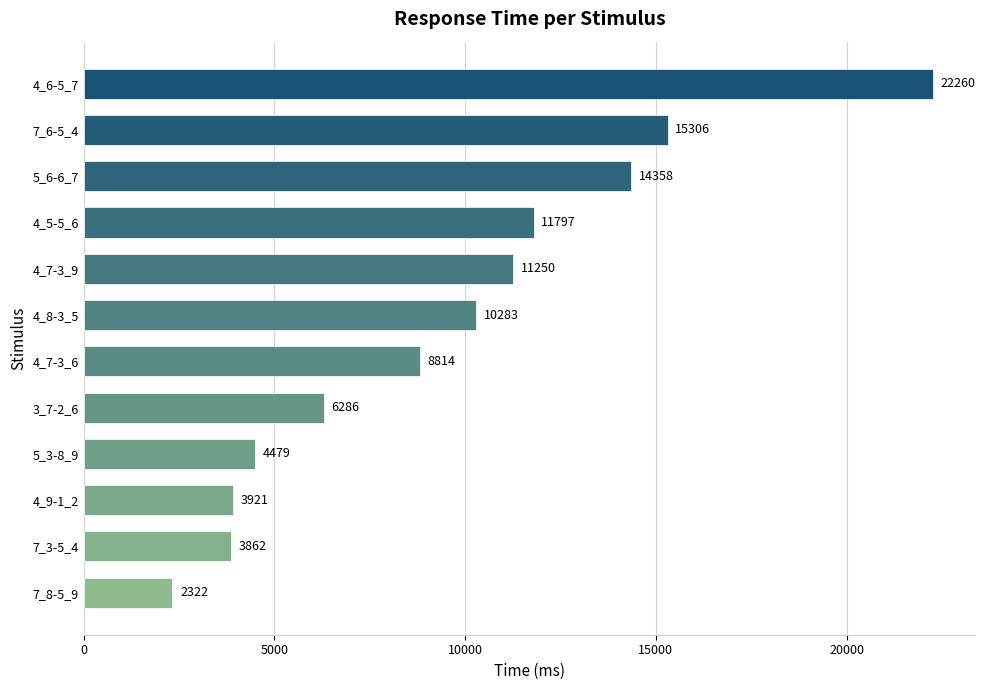

What is the change in value from 7_8-5_9 to 7_3-5_4?

+1540